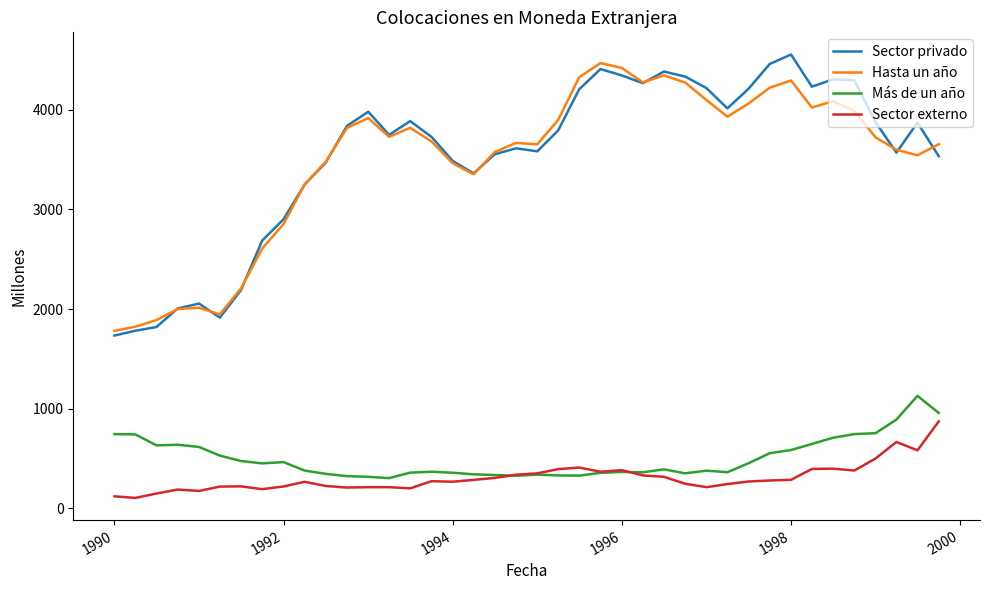

What is the highest value of the Sector privado series?

4556